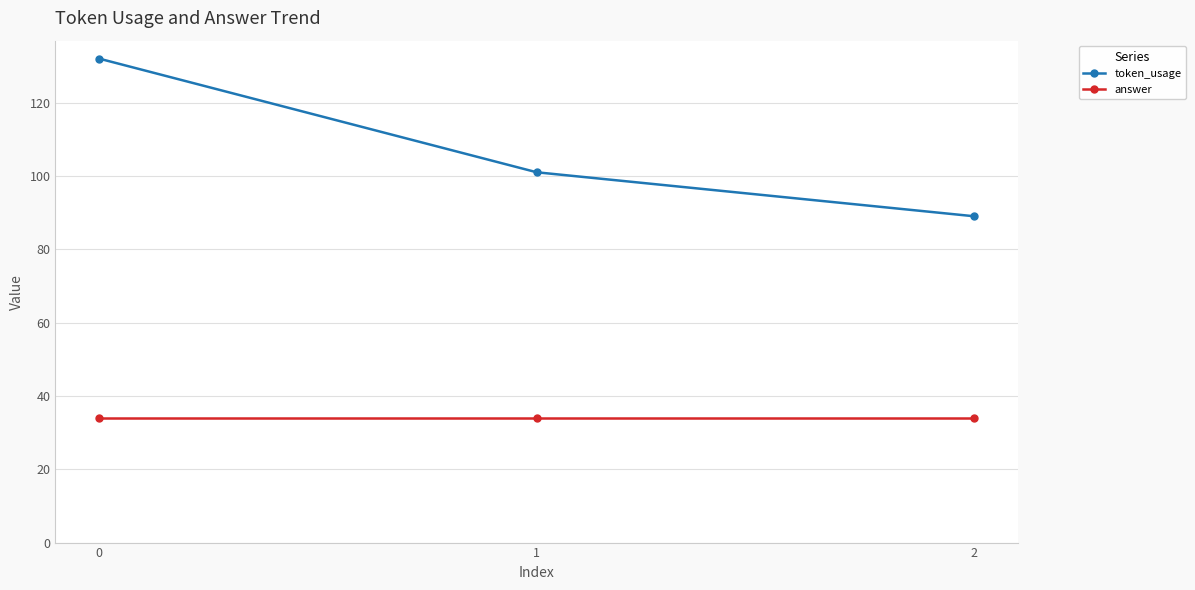

Rank the series at 0 from highest to lowest value.

token_usage, answer